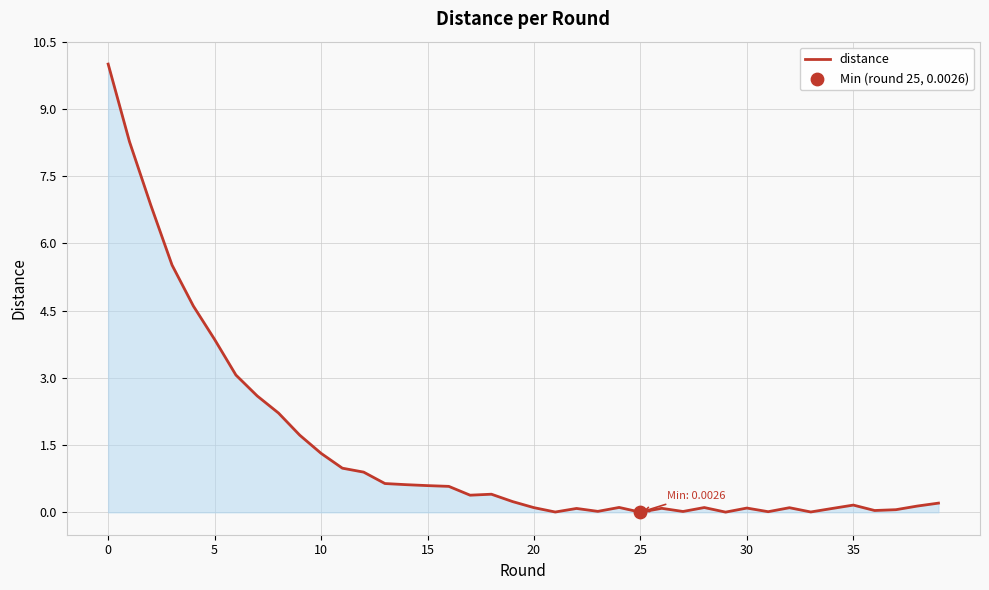

What is the greatest value displayed?

10.0